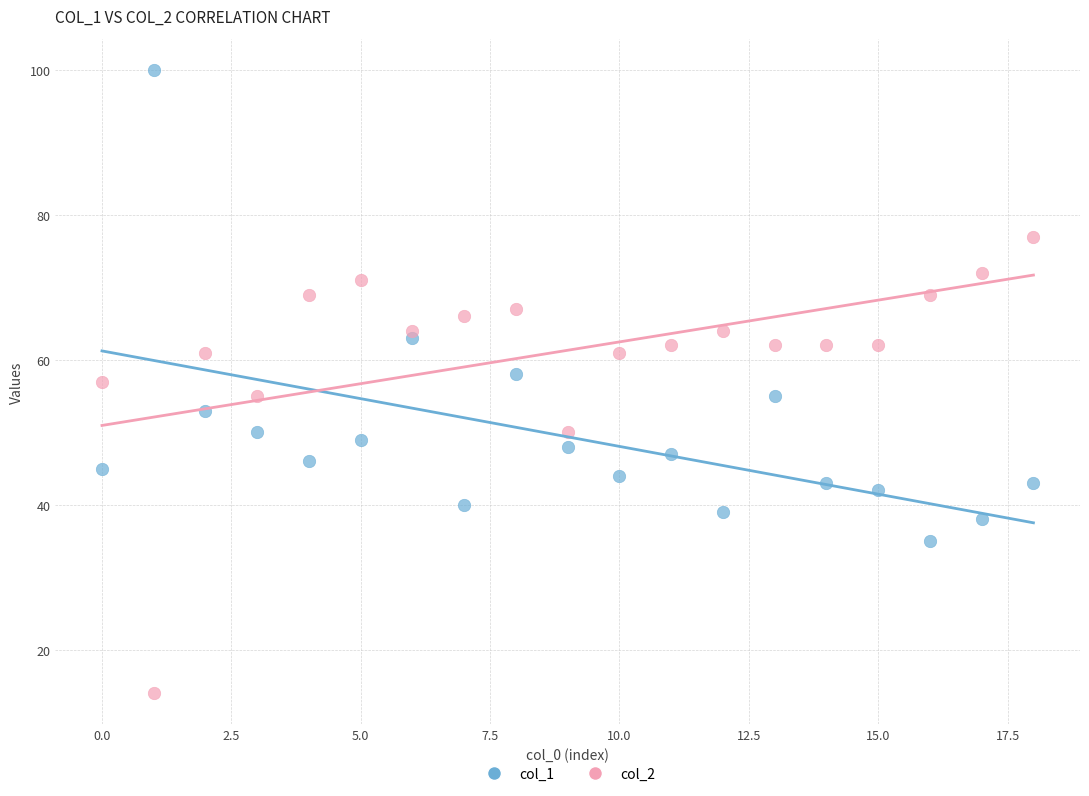

Across all data points, what is the range of Y values (max minus min)?

86